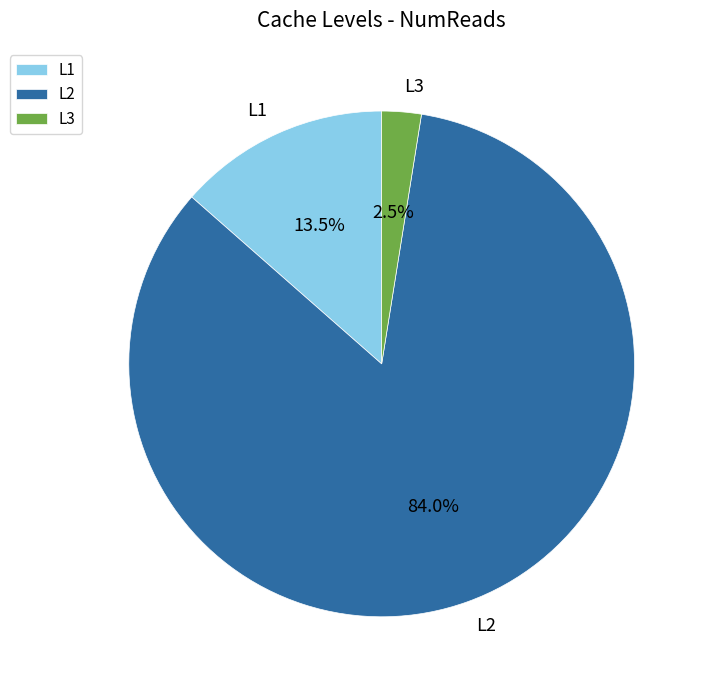

Which has a higher value, L1 or L2?

L2